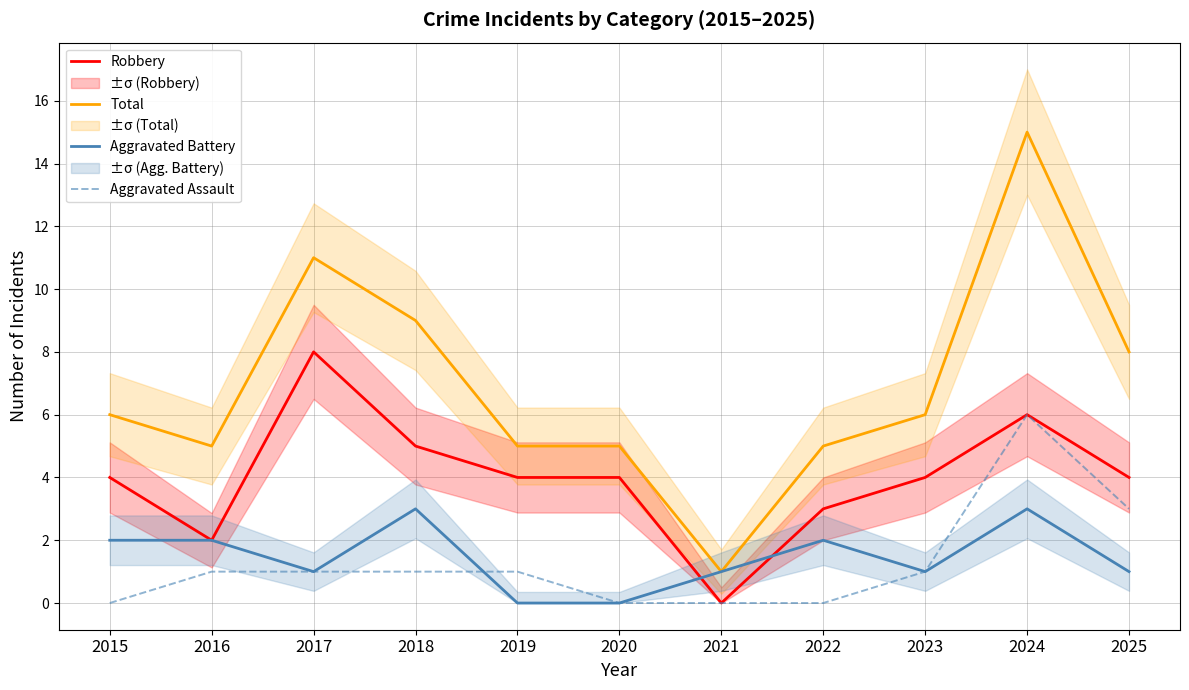

Is the value of Total at 2017 greater than the value of Aggravated Assault at 2019?

Yes